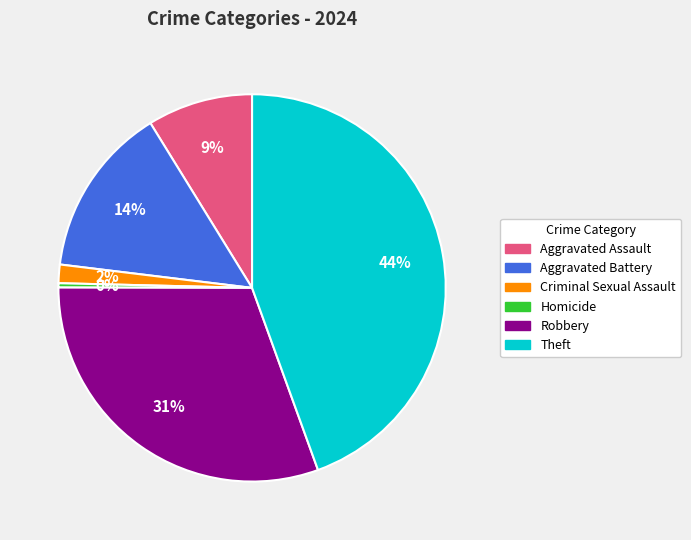

Which slice is the largest?

Theft